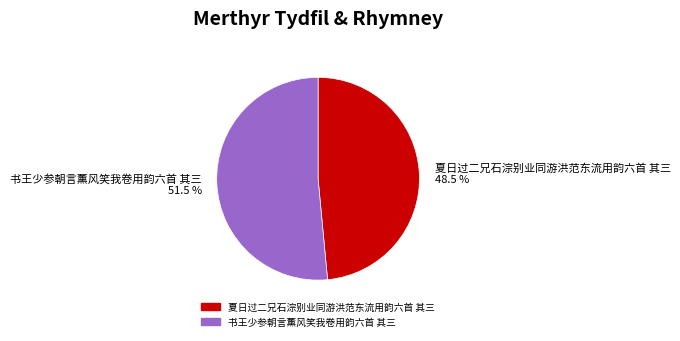

What is the total percentage of 夏日过二兄石淙别业同游洪范东流用韵六首 其三 48.5 % and 书王少参朝言薰风笑我卷用韵六首 其三 51.5 %?

100.0%